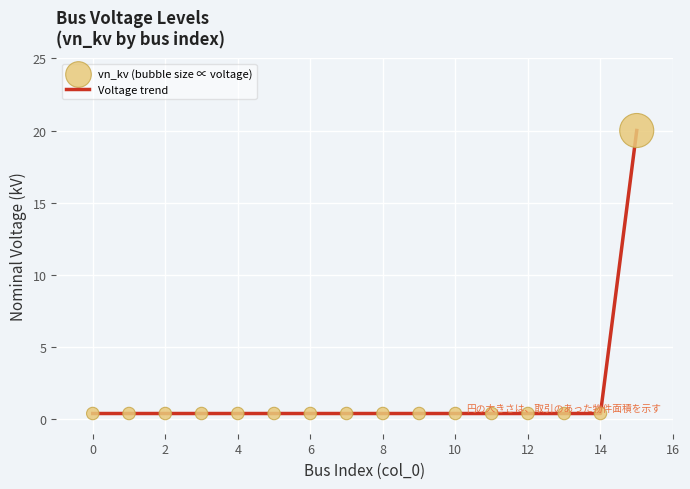

What is the difference between the maximum and minimum values?

19.6